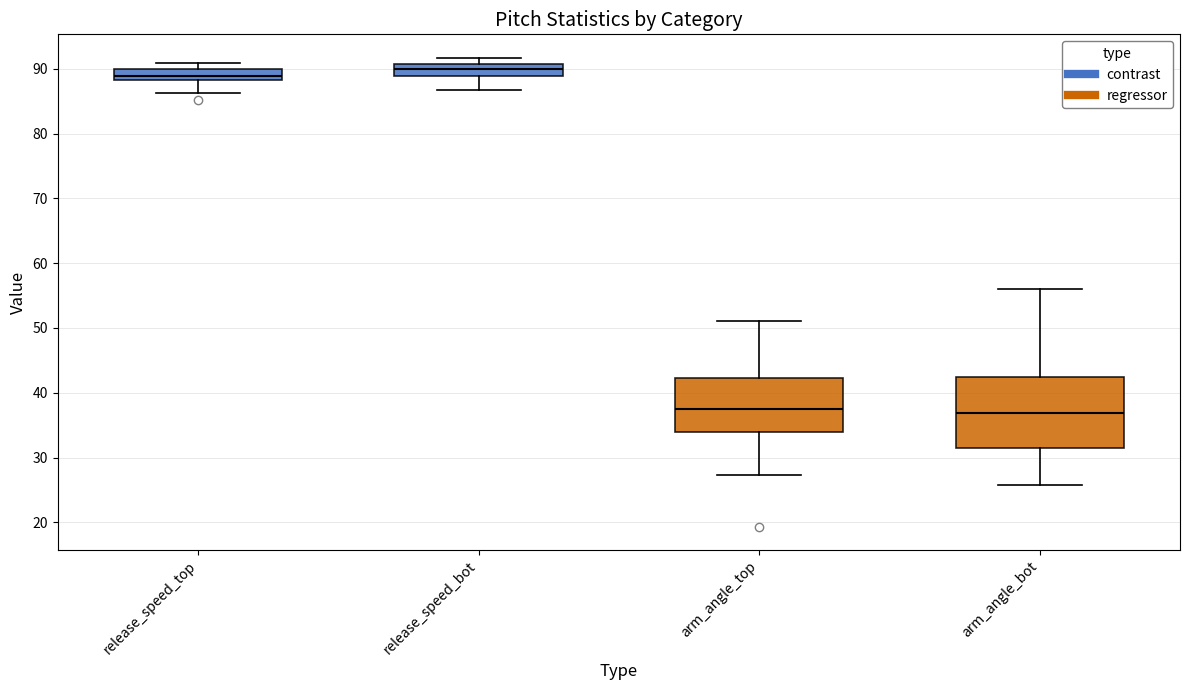

Reading left to right, transcribe this box plot: for each box, give where its median line is, the range the box spans, and where its two whiskers end, as read against the y-axis. The values are not printed on the chart, so give them approximately, as read against the axis.

release_speed_top: median 89, box 88 to 90, whiskers 86 to 91
release_speed_bot: median 90, box 89 to 91, whiskers 87 to 92
arm_angle_top: median 38, box 34 to 42, whiskers 27 to 51
arm_angle_bot: median 37, box 31 to 42, whiskers 26 to 56